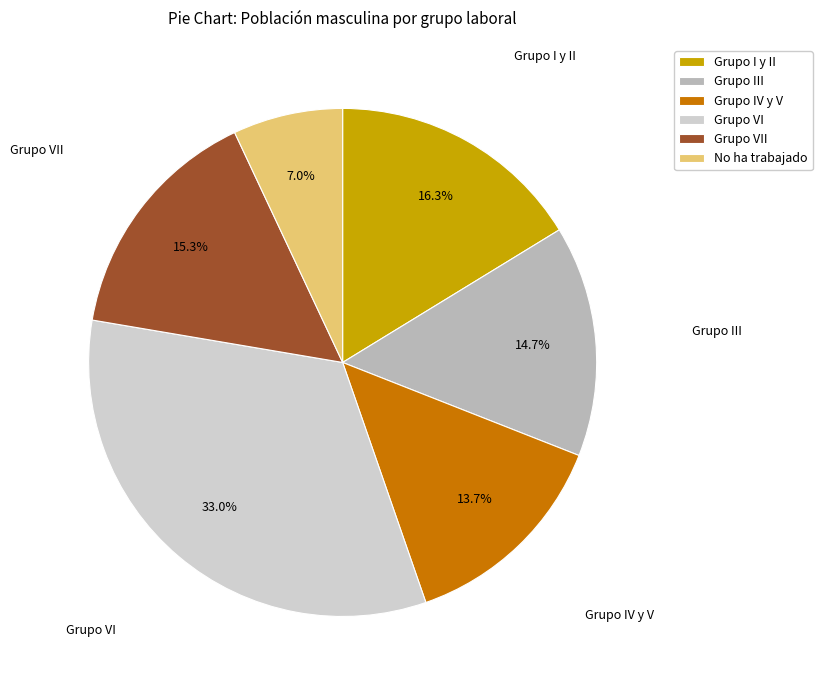

Which has a higher value, Grupo IV y V or Grupo I y II?

Grupo I y II